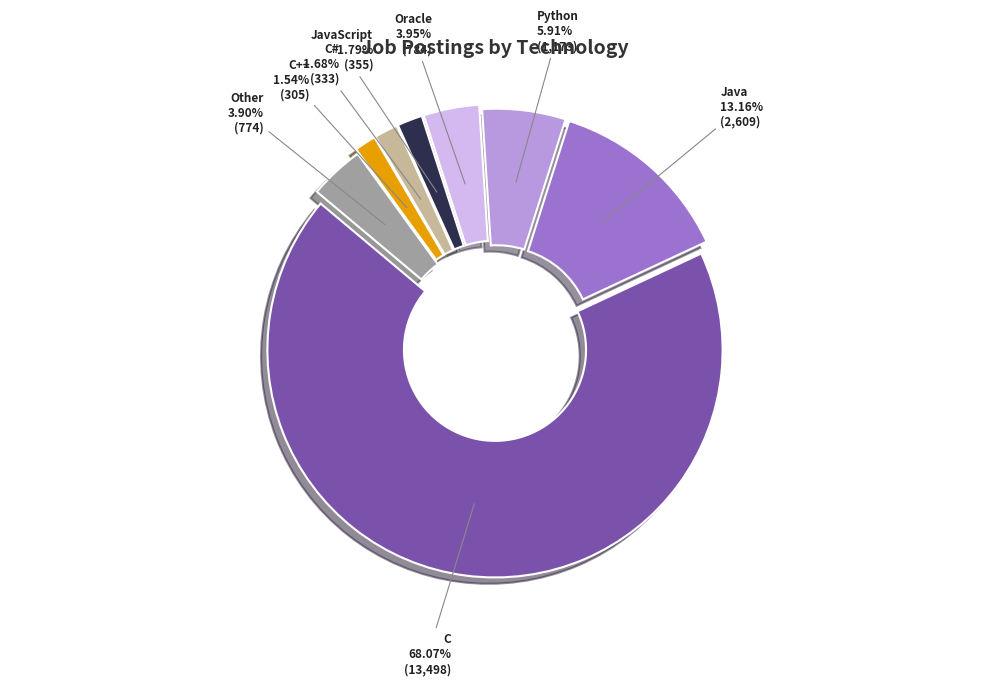

True or false: Java accounts for 20% of the total.

False